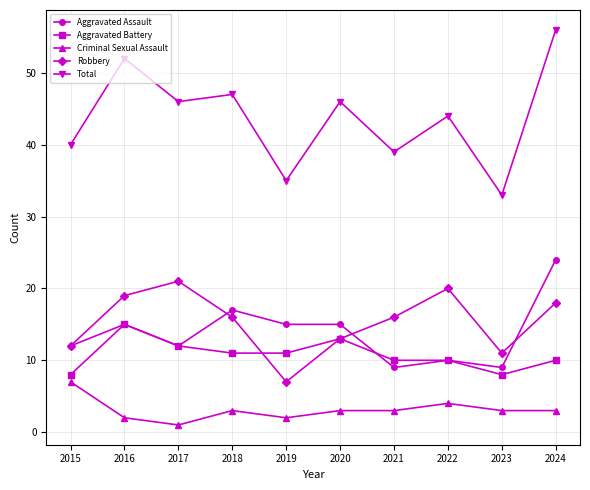

What are all the series names shown in the legend?

Aggravated Assault, Aggravated Battery, Criminal Sexual Assault, Robbery, Total